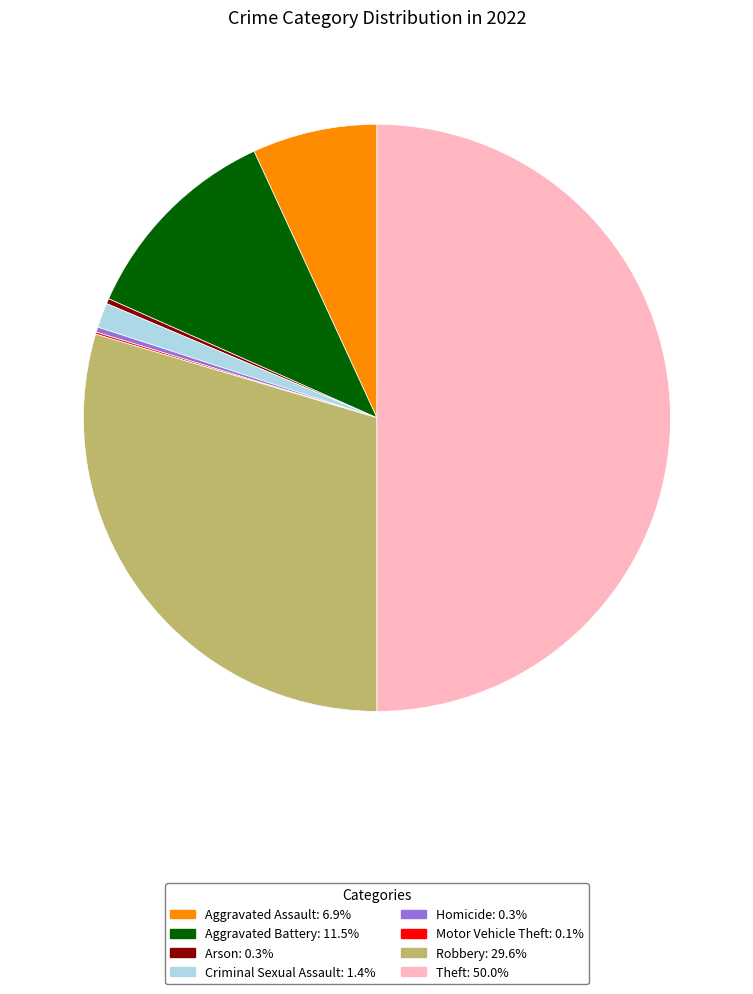

Which has a higher value, Aggravated Battery or Theft?

Theft